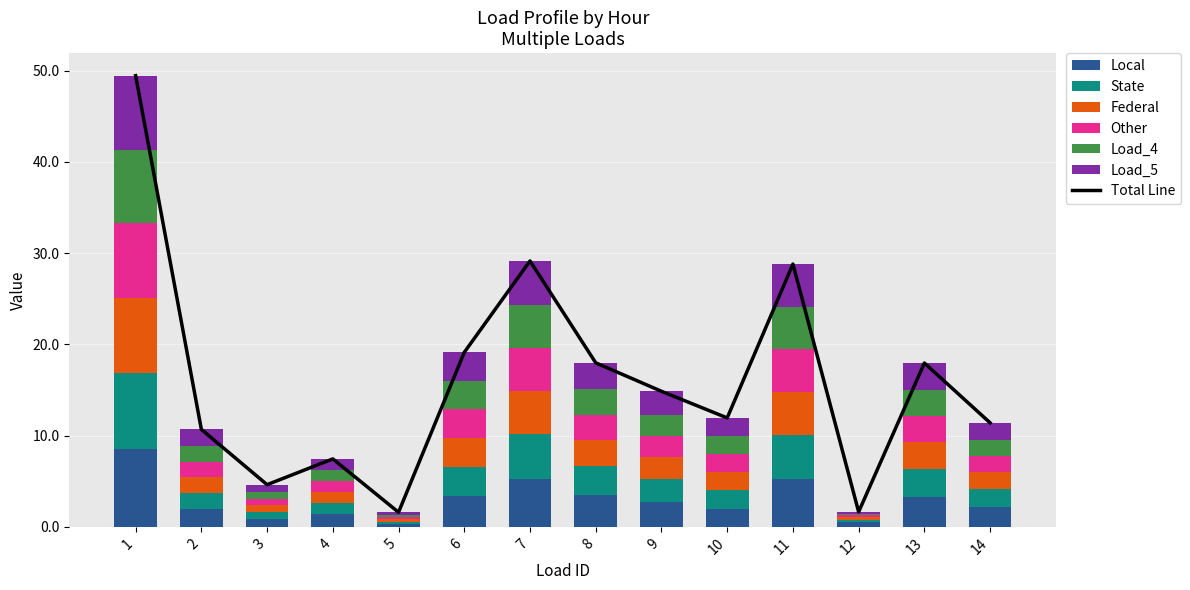

What is the highest value of the Local series?

8.5